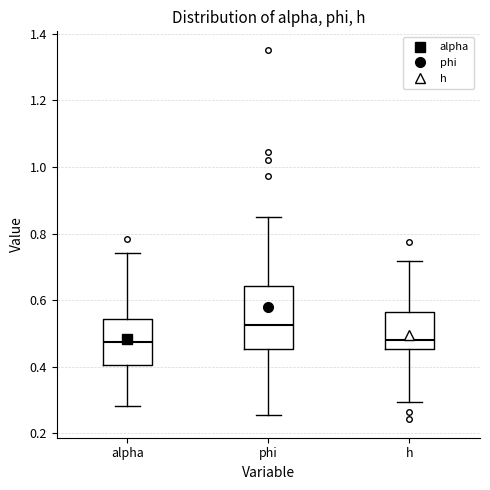

Where does the median line of the box for h sit on the y-axis? The values are not printed on the chart, so give them approximately, as read against the axis.

0.48